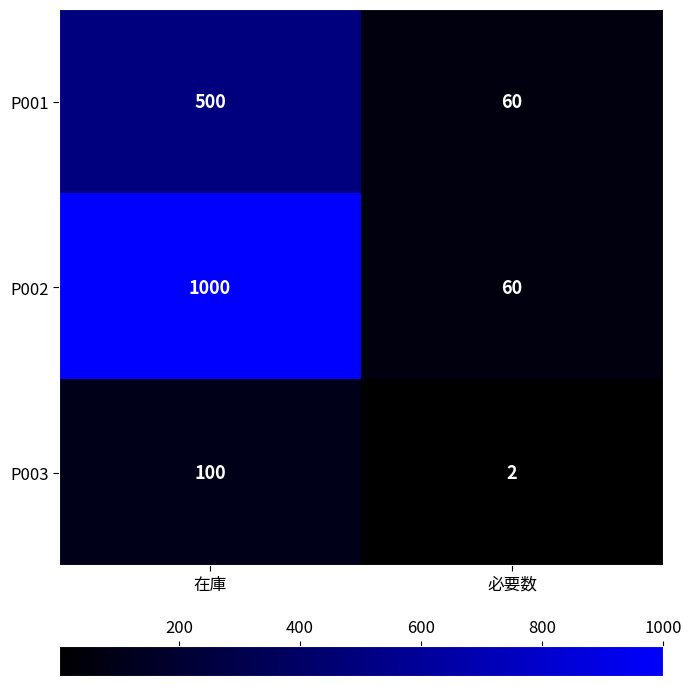

What is the average value of the P001 series?

280